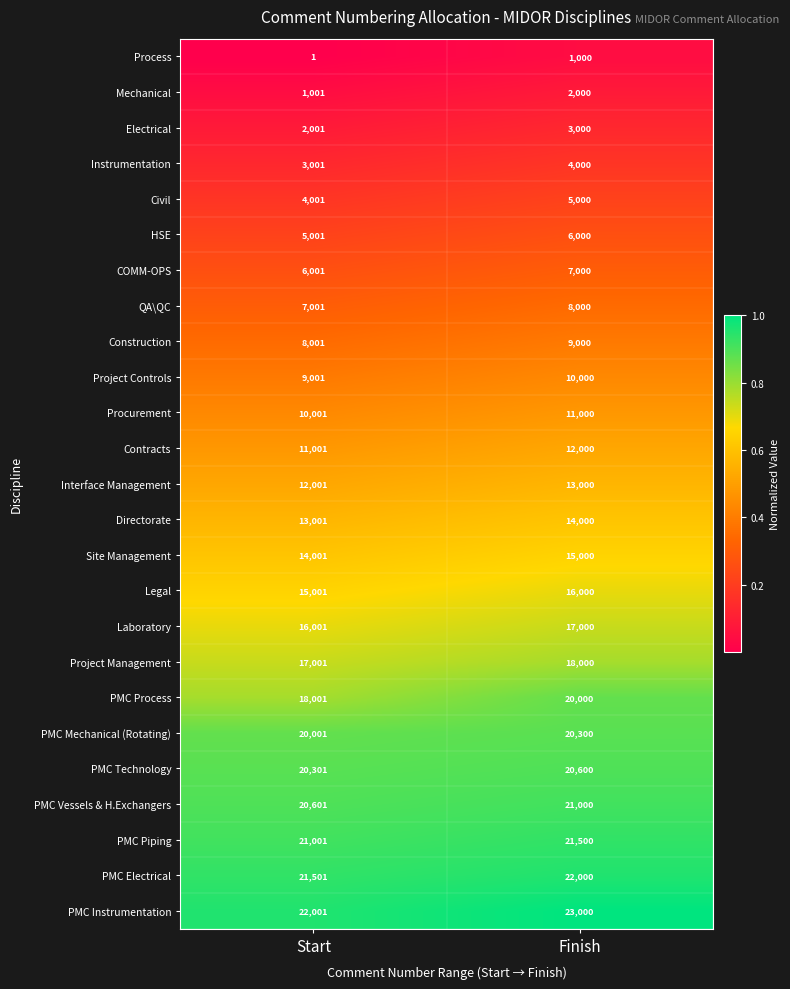

At which label is Electrical closest to 2500?

Start